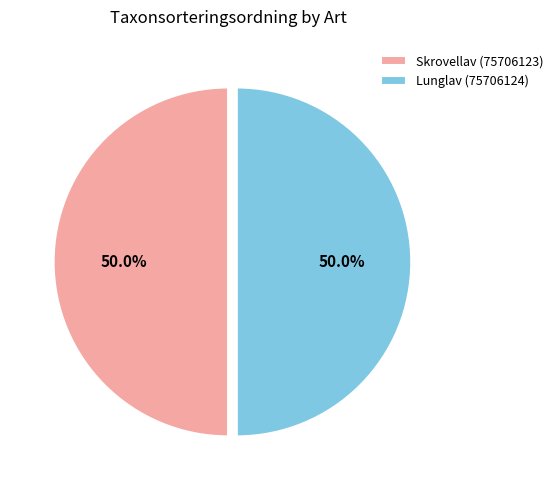

The Skrovellav (75706123) slice represents 50% of the pie. True or false?

True